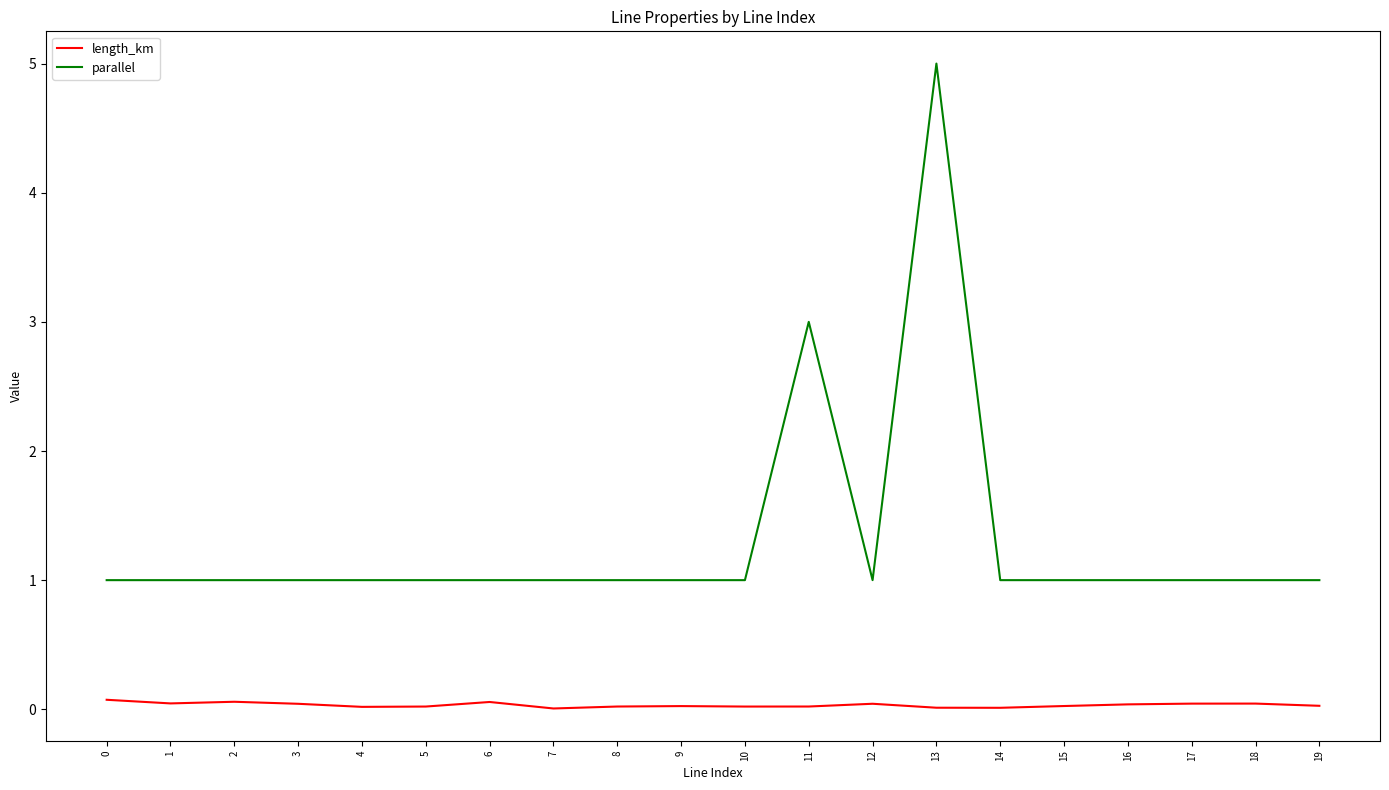

Rank the series by their maximum value, from lowest to highest.

length_km, parallel